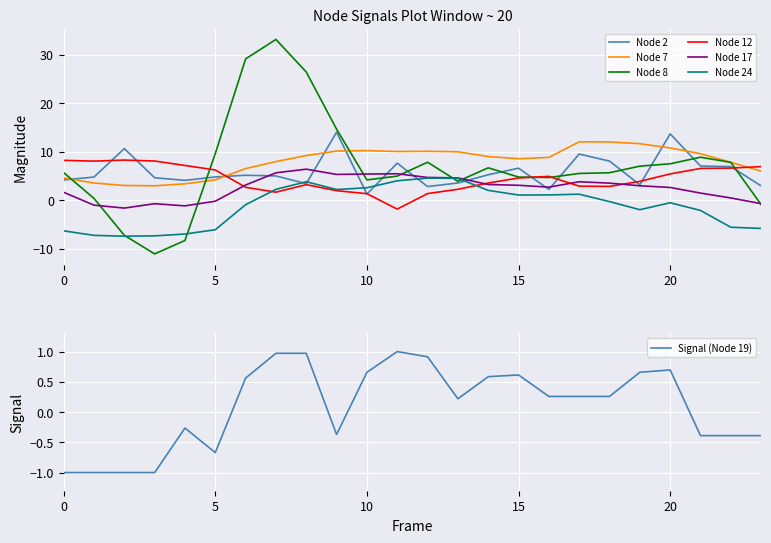

Is it true that Node 2 equals 1.3 at 10?

True